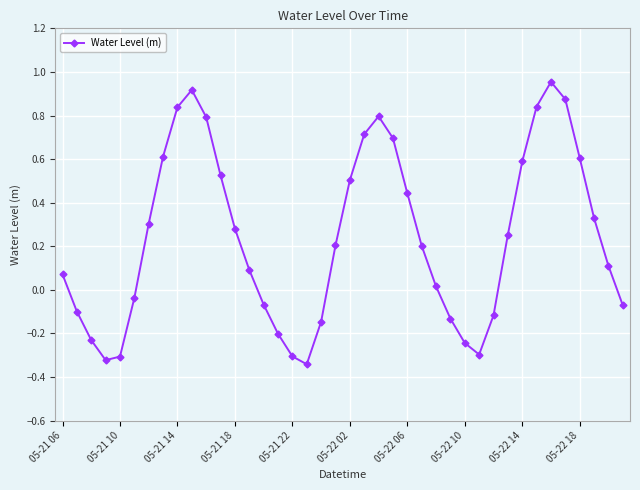

How many interior local valleys (lower than both neighbors) does the data have?

3